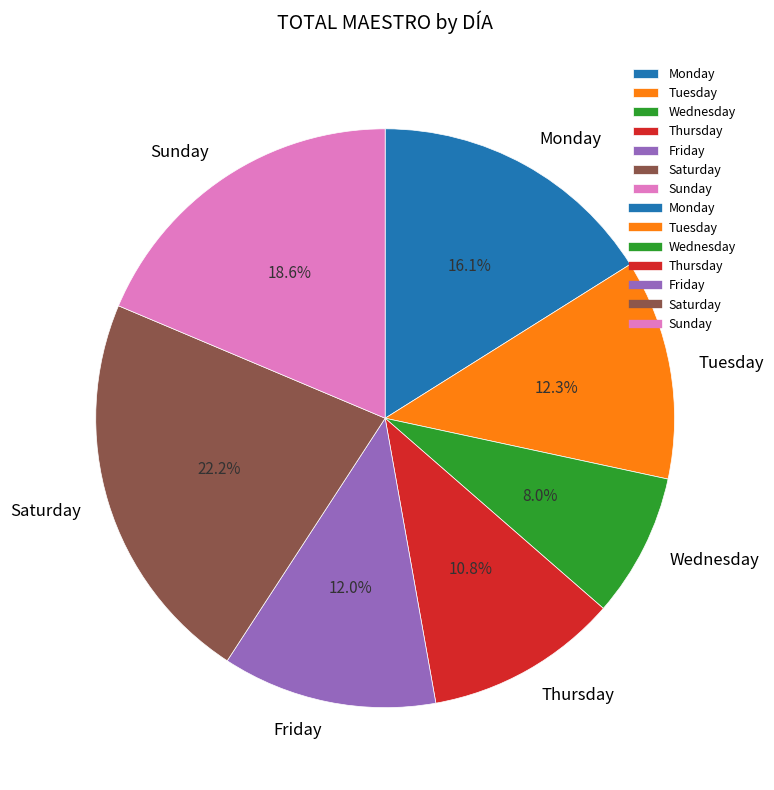

What is the total percentage of Friday and Sunday?

30.6%